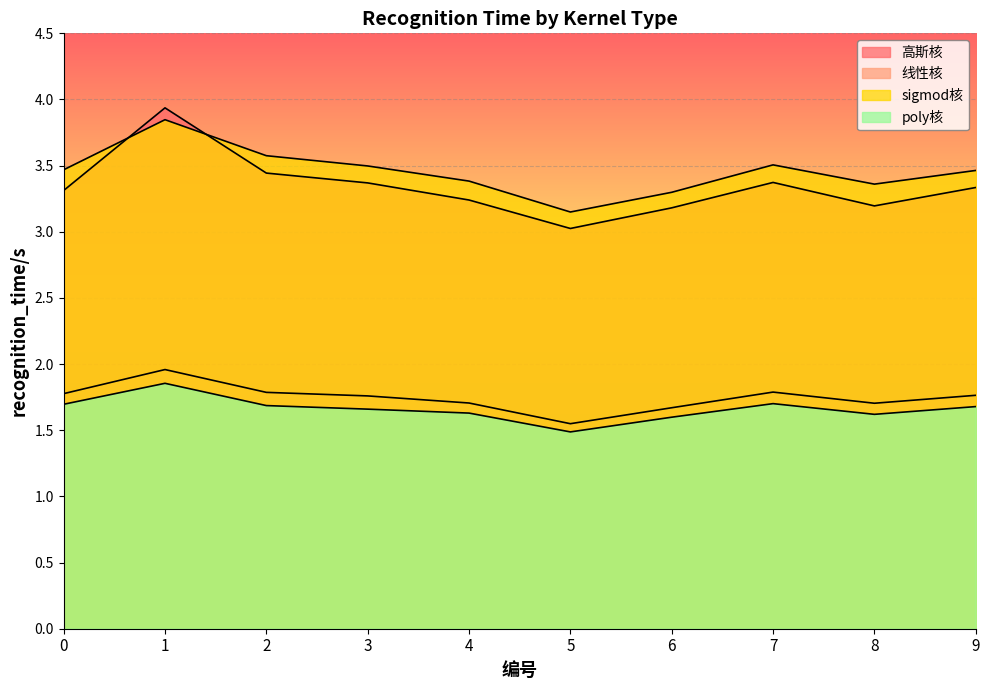

What is the sum of the 高斯核 values at 5 and 7?

6.4